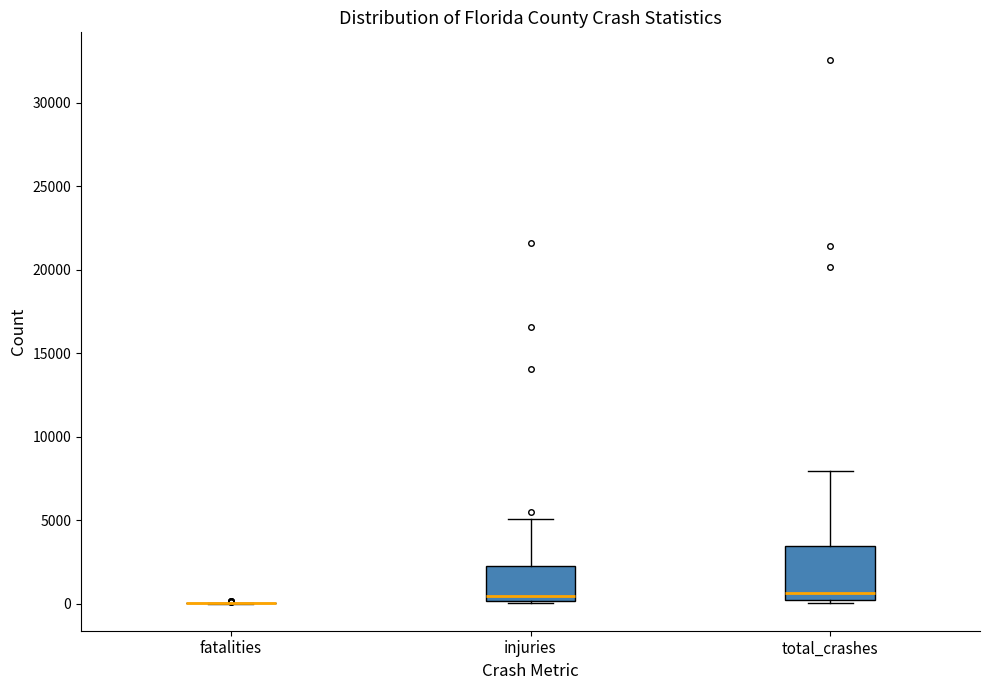

Which box is the tallest, from its lower edge to its upper edge?

total_crashes